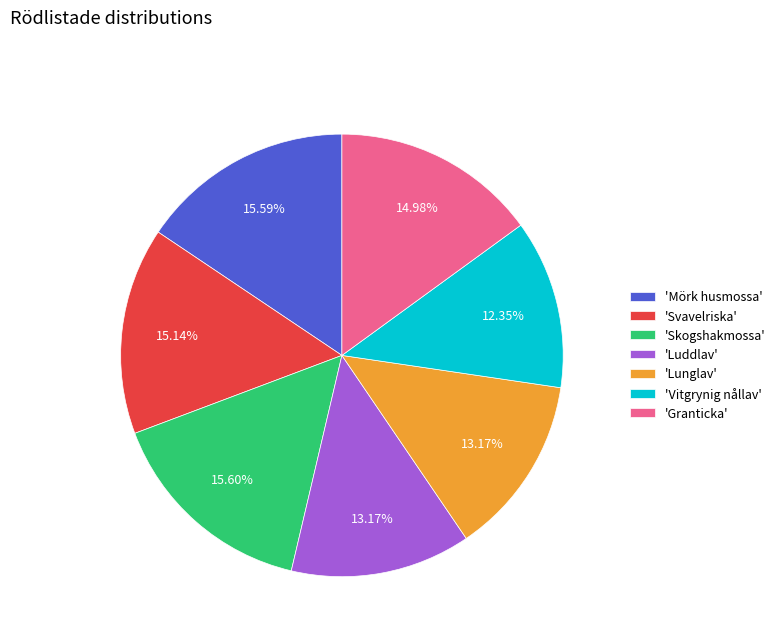

What is the ratio of the value at 'Skogshakmossa' to the value at 'Lunglav'?

1.2